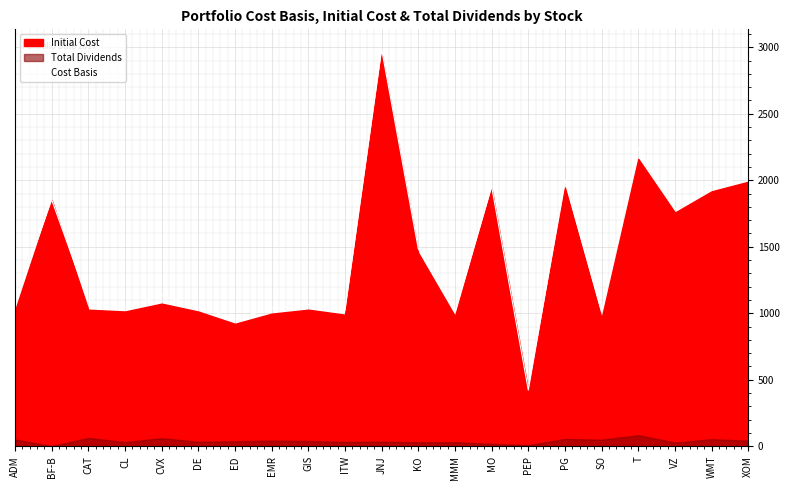

At which category does the data reach its first local peak?

BF-B